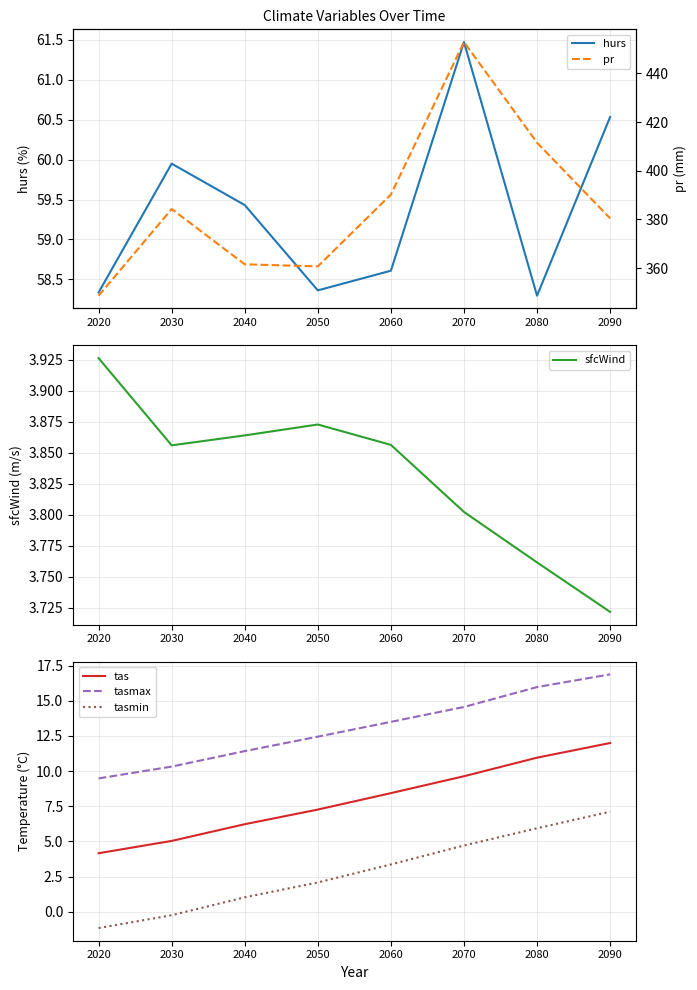

The value of tas at 2040 is 10.0. True or false?

False